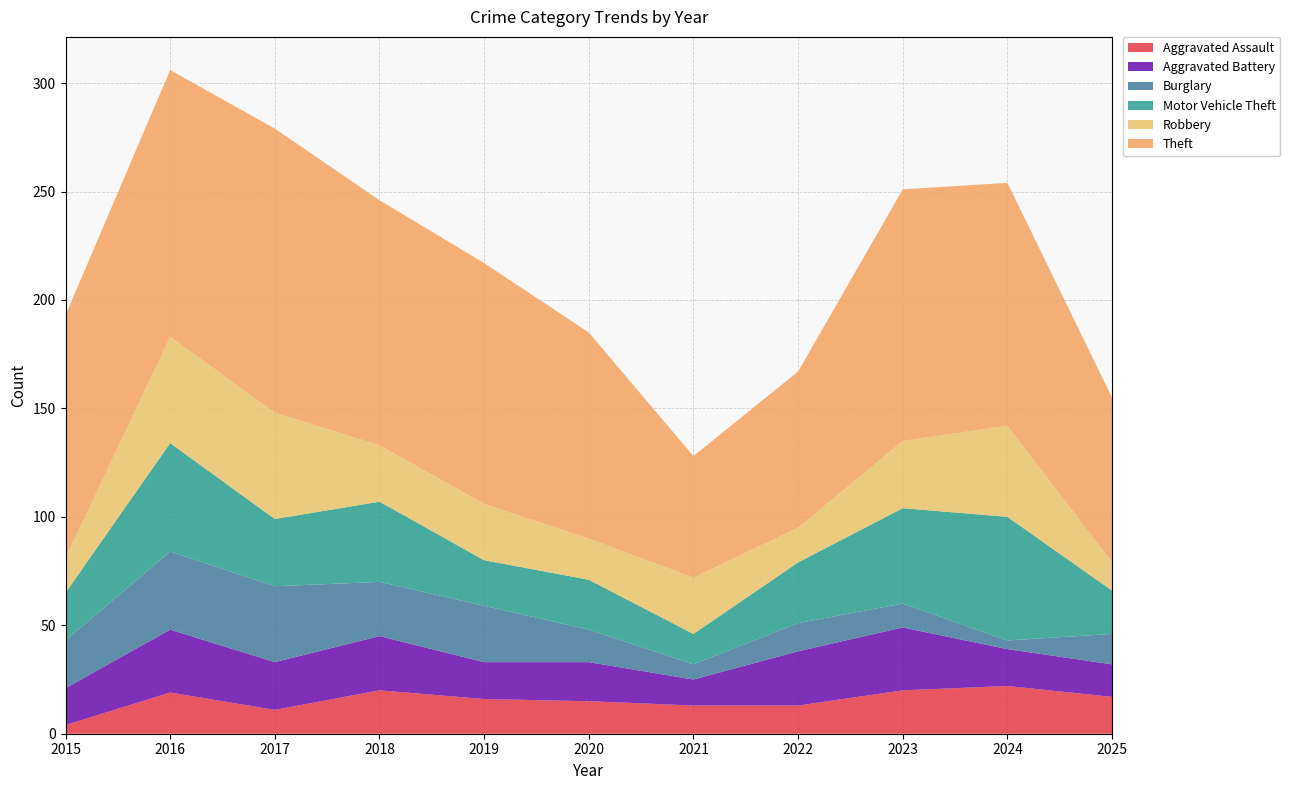

Reading right to left, what are all the values shown in this chart?

Aggravated Assault: 2025=17	2024=22	2023=20	2022=13	2021=13	2020=15	2019=16	2018=20	2017=11	2016=19	2015=4
Aggravated Battery: 2025=15	2024=17	2023=29	2022=25	2021=12	2020=18	2019=17	2018=25	2017=22	2016=29	2015=17
Burglary: 2025=14	2024=4	2023=11	2022=13	2021=7	2020=15	2019=26	2018=25	2017=35	2016=36	2015=22
Motor Vehicle Theft: 2025=20	2024=57	2023=44	2022=28	2021=14	2020=23	2019=21	2018=37	2017=31	2016=50	2015=22
Robbery: 2025=13	2024=42	2023=31	2022=16	2021=26	2020=19	2019=26	2018=26	2017=49	2016=49	2015=16
Theft: 2025=76	2024=112	2023=116	2022=72	2021=56	2020=95	2019=111	2018=113	2017=131	2016=123	2015=112